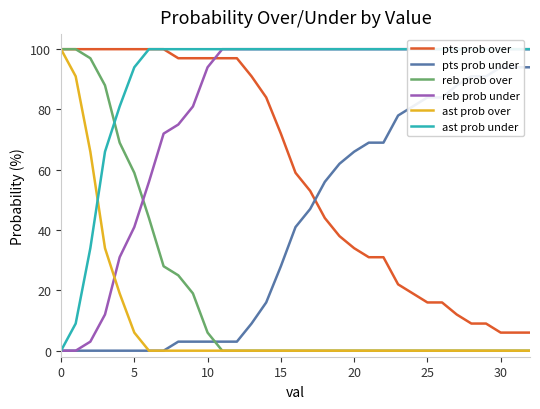

The pts prob over series shows 102 at 15. True or false?

False